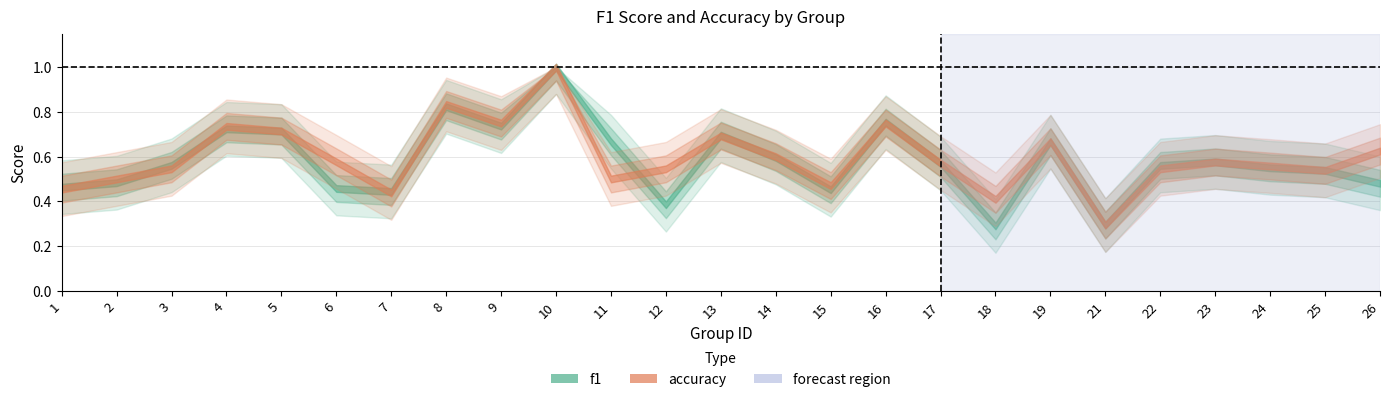

Which has a higher value, 24 or 14?

14